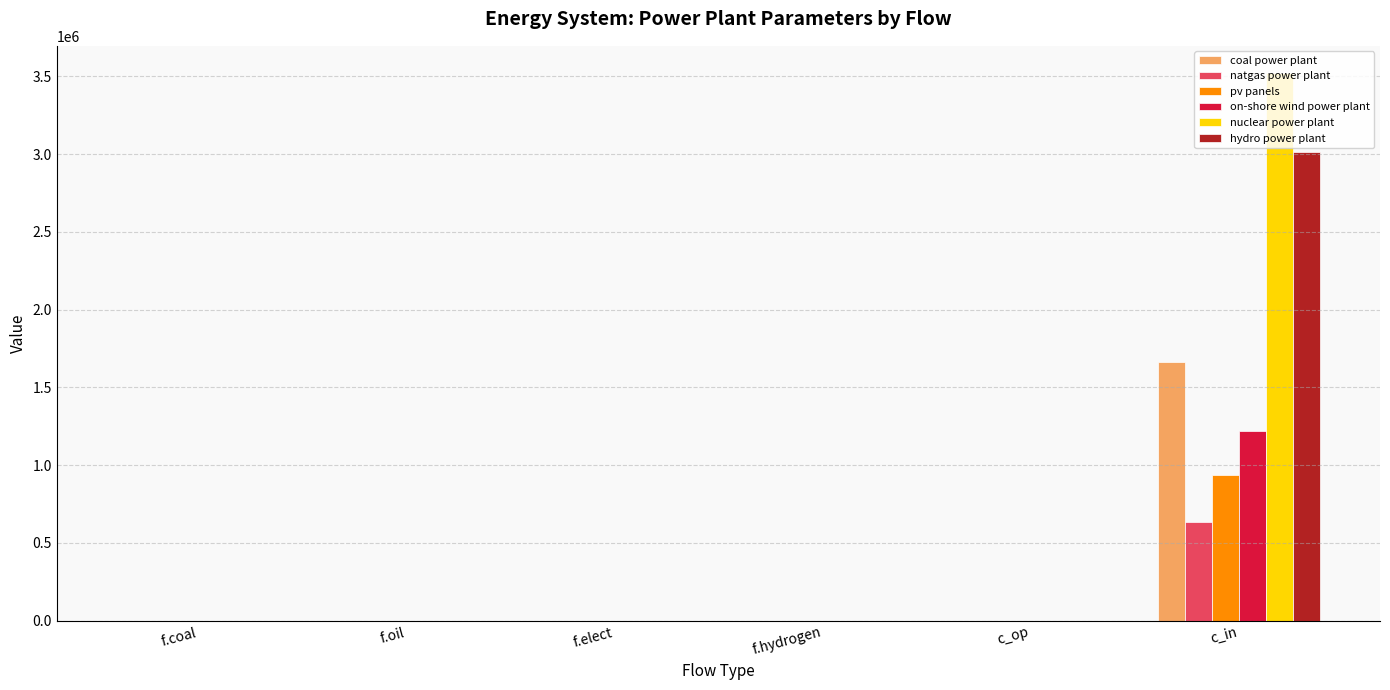

Is it true that nuclear power plant equals 0.0 at f.oil?

True